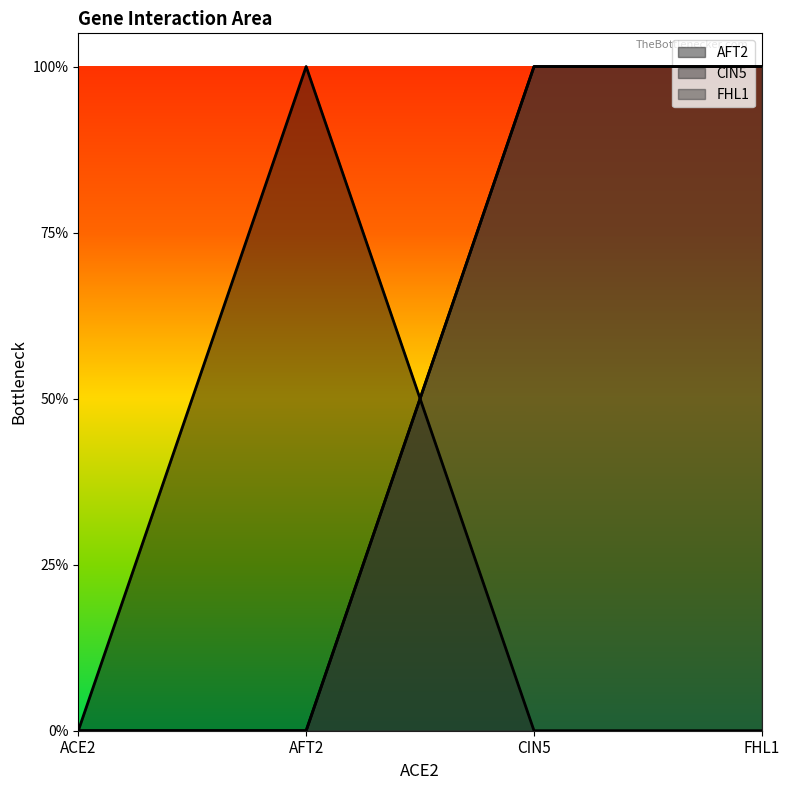

What are all the series names shown in the legend?

AFT2, CIN5, FHL1